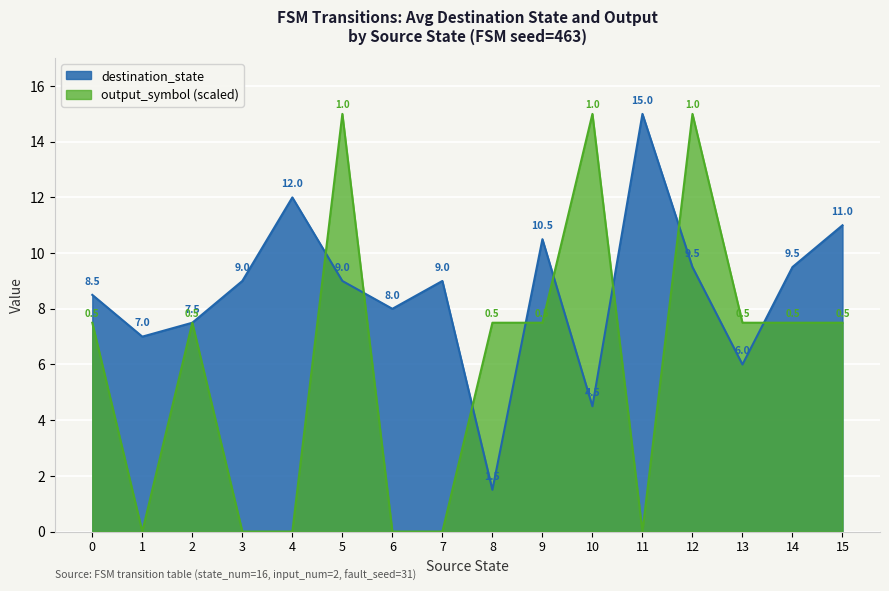

What is the greatest value displayed?

15.0